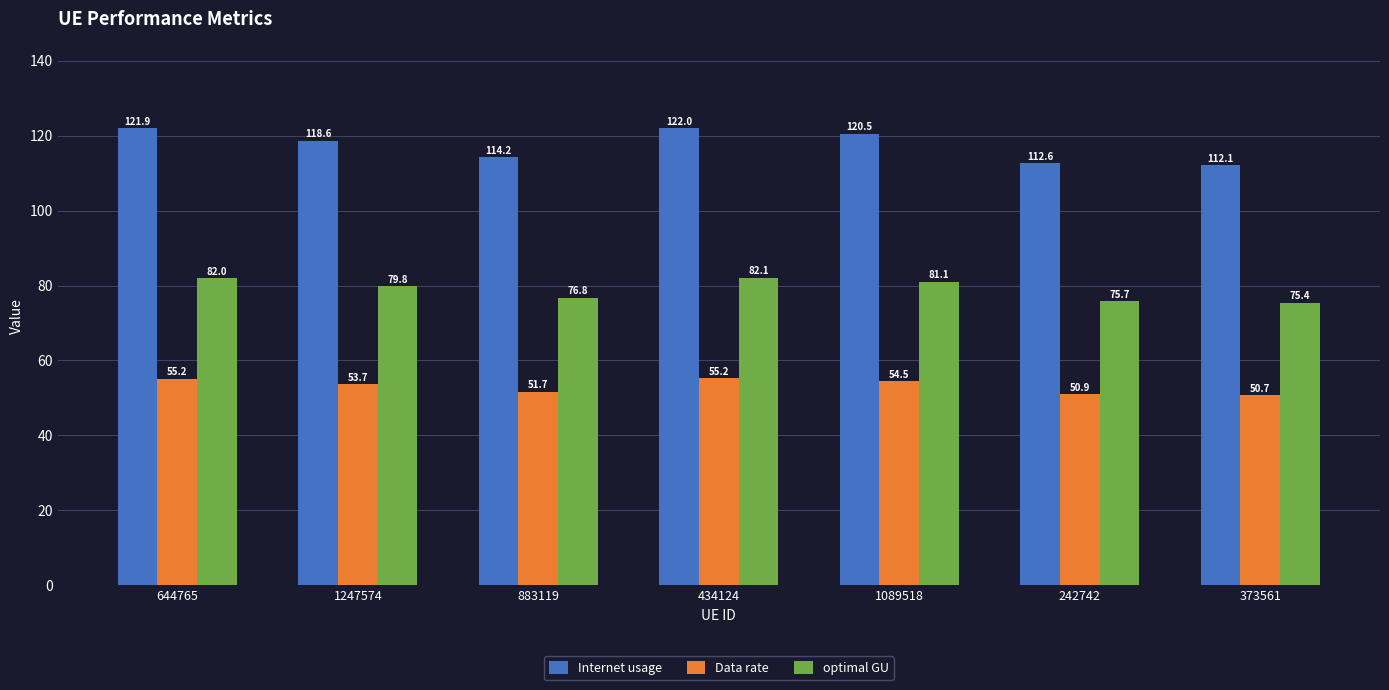

How many bars are there in each group?

3